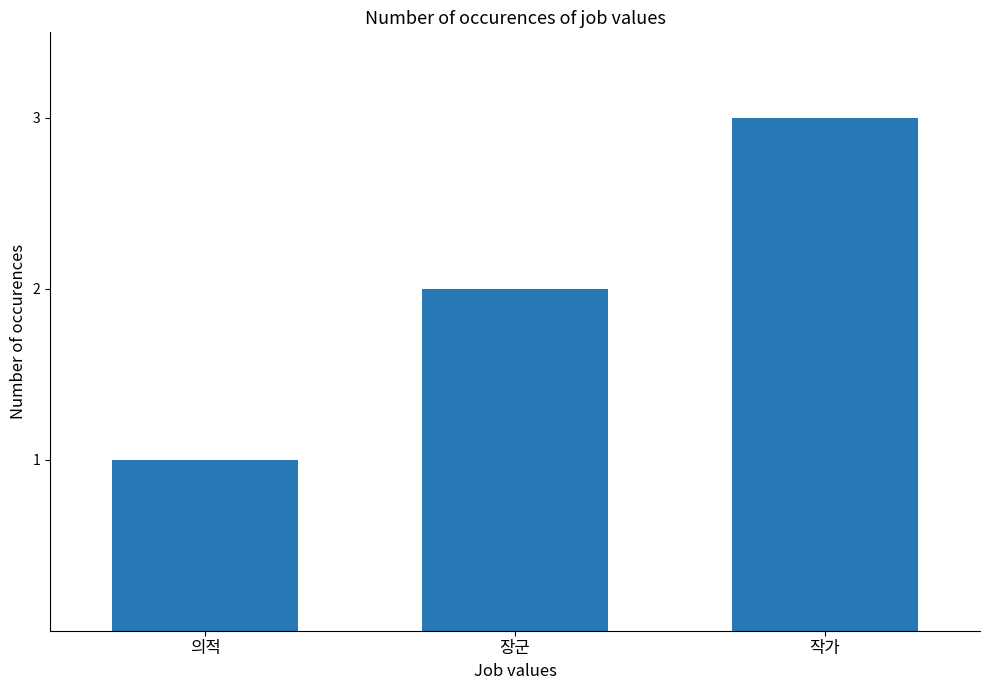

What is the ratio of the value at 작가 to the value at 장군?

1.5